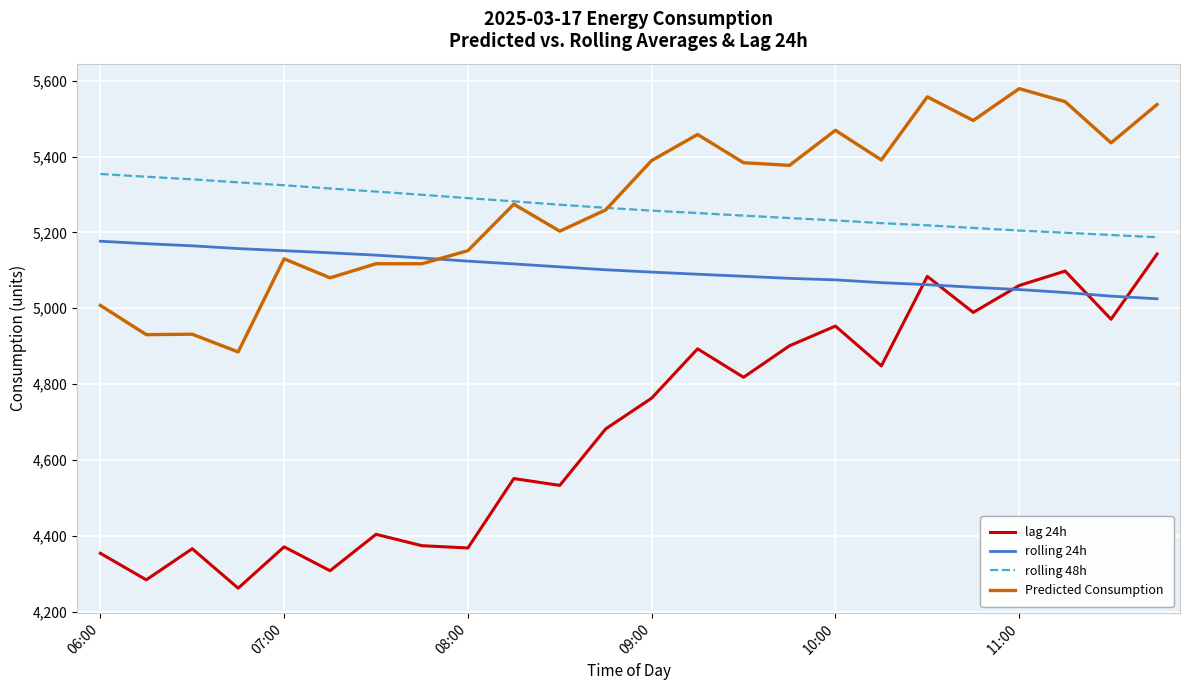

What is the highest value of the lag 24h series?

5143.0